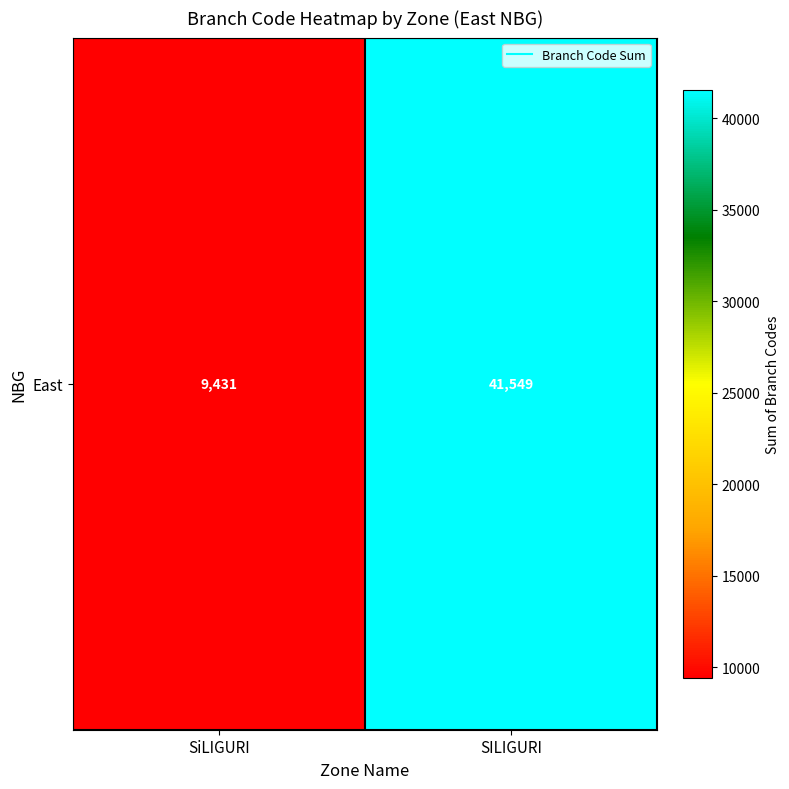

What is the sum of the values at SILIGURI and SiLIGURI?

50980